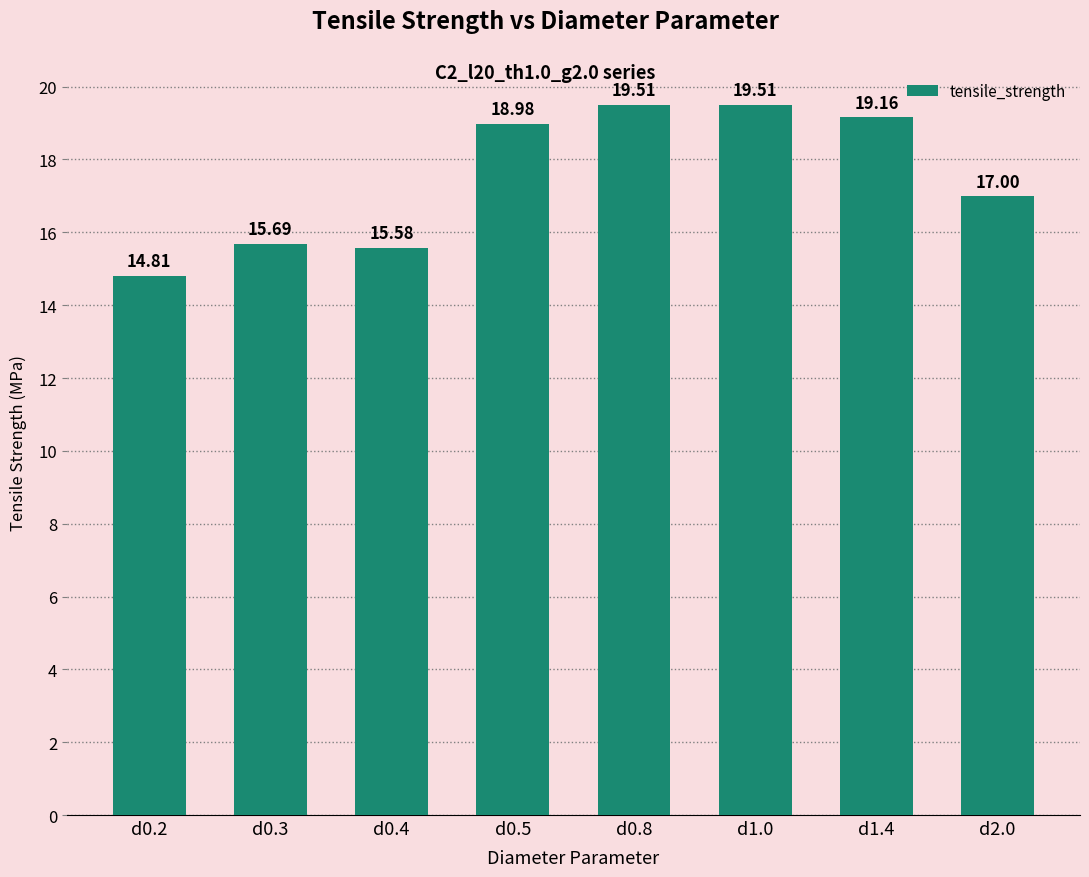

What is the greatest value displayed?

19.5